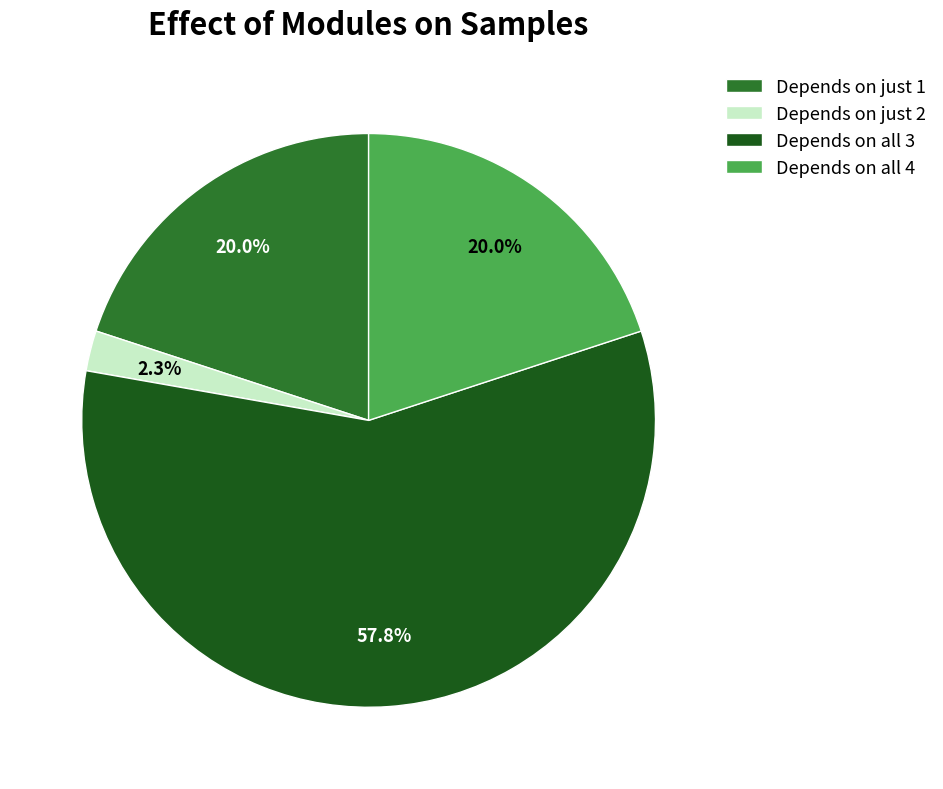

Count the number of slices in the pie.

4